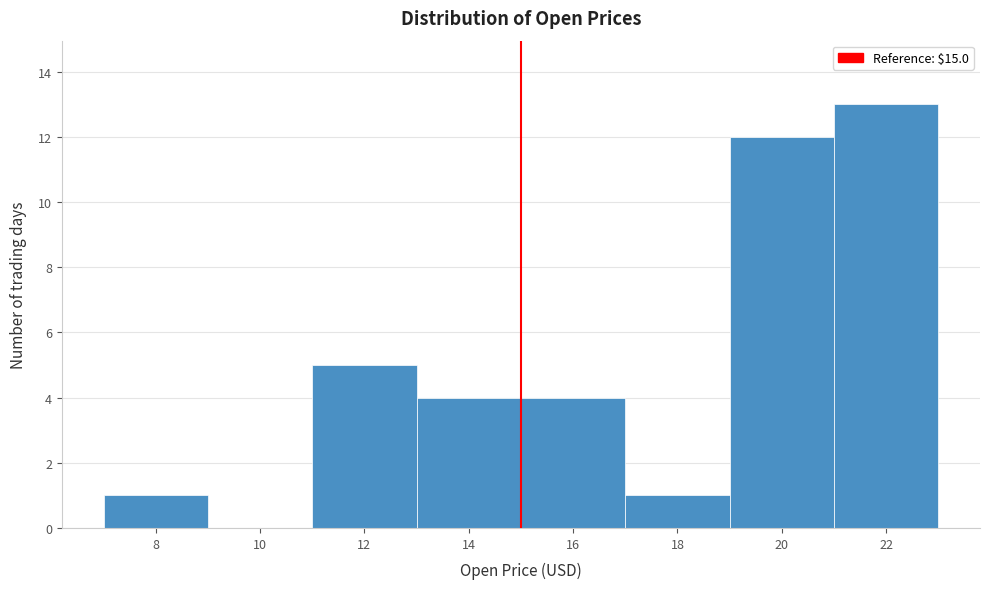

Over which range of the x-axis is the bar tallest?

21 to 23